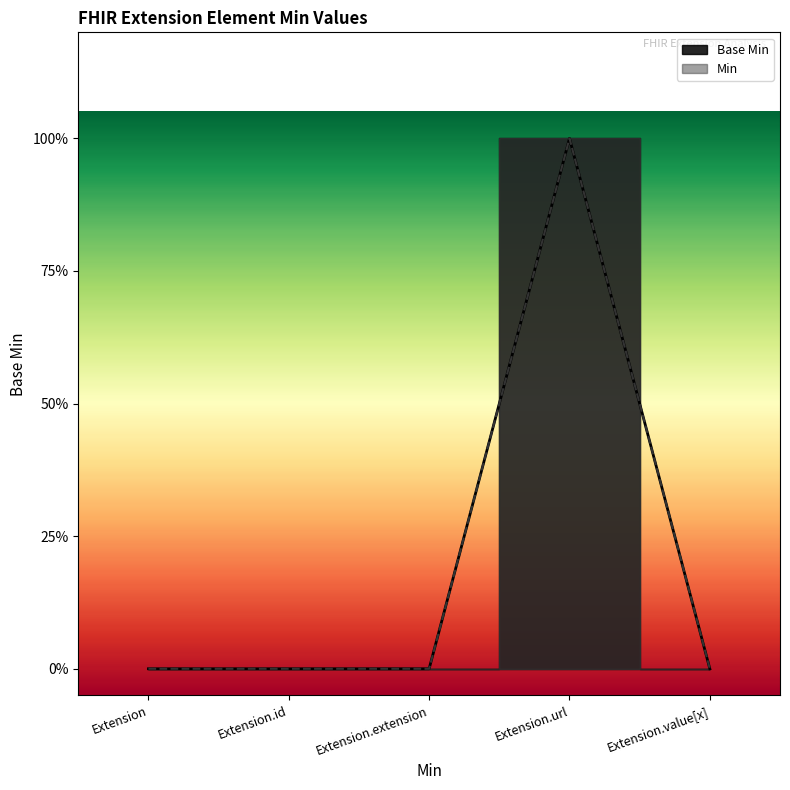

True or false: there are more than 2 points higher than both neighbors.

False